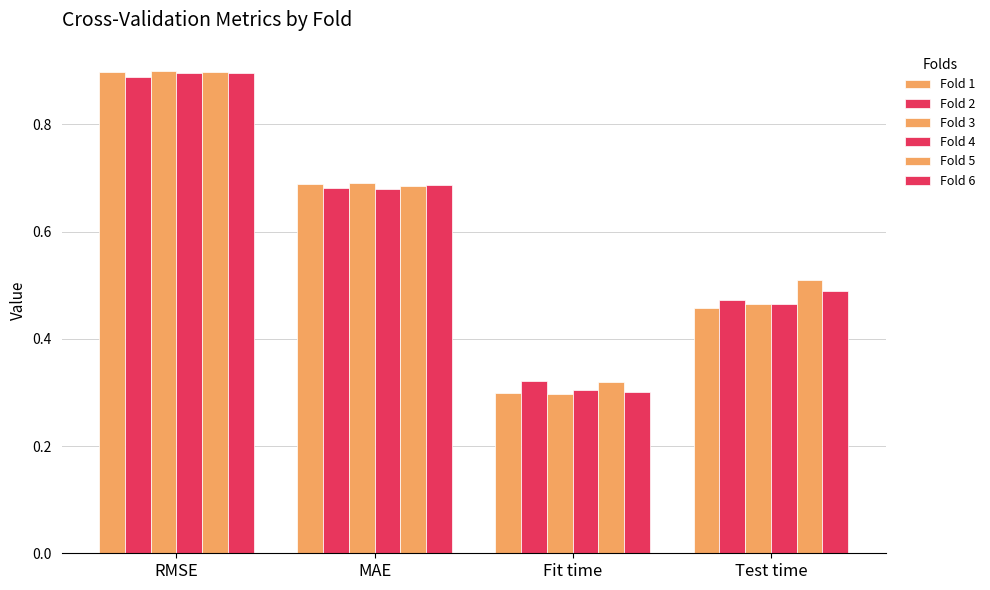

What is the minimum value for Fold 3?

0.3